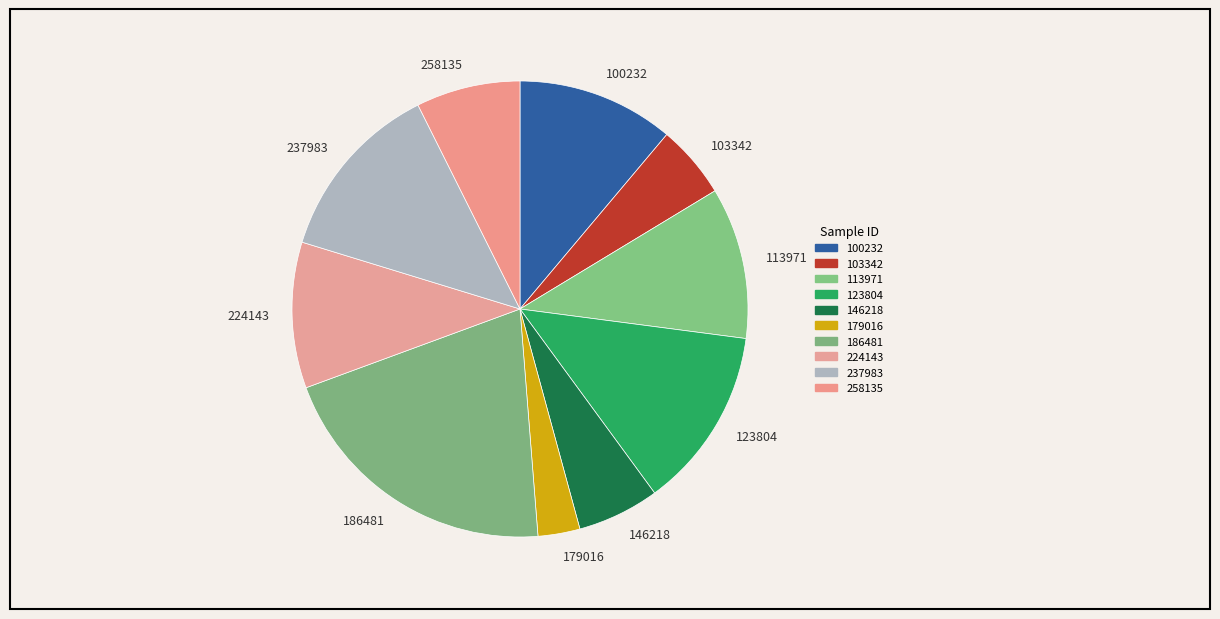

Which slice is the largest?

186481